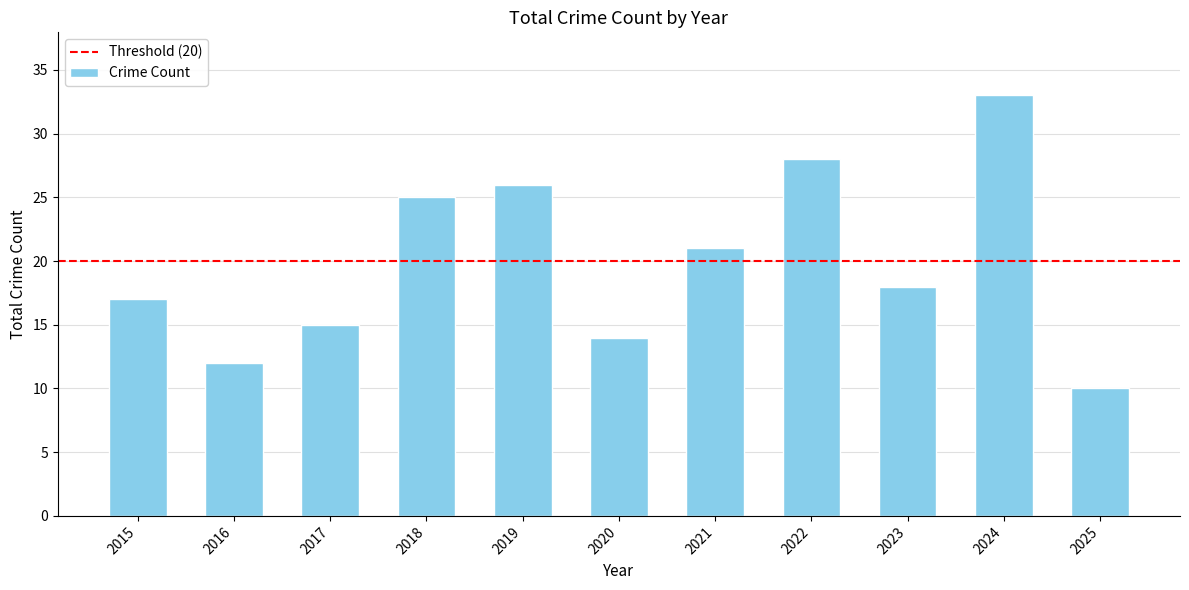

Reading left to right, what are all the values shown in this chart?

2015=17	2016=12	2017=15	2018=25	2019=26	2020=14	2021=21	2022=28	2023=18	2024=33	2025=10